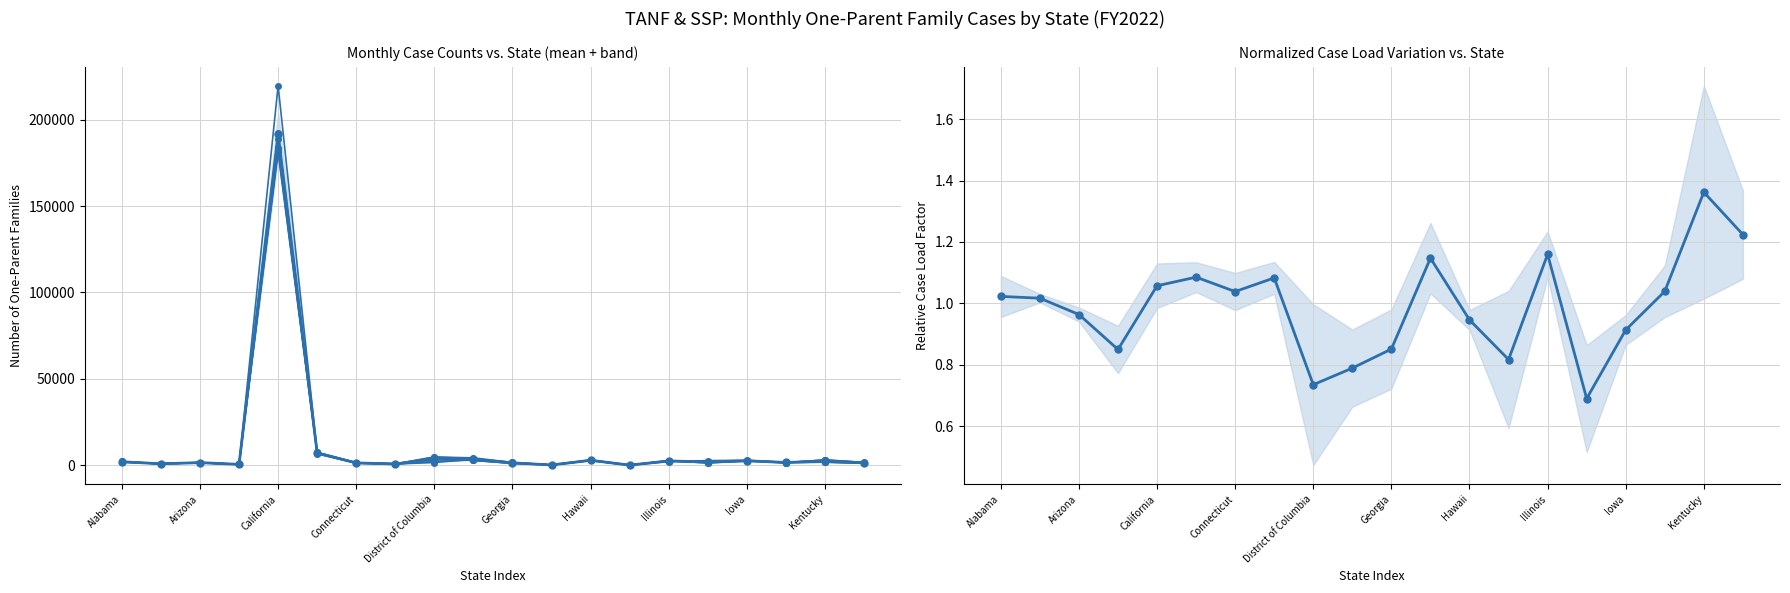

At which category is the sum across all series the highest?

California